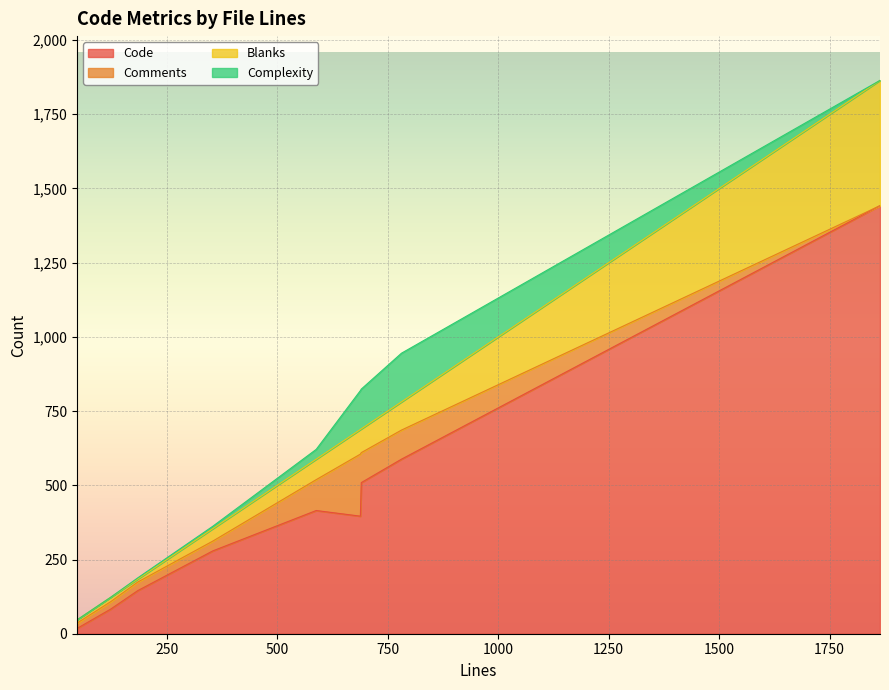

Where is the first local minimum for Blanks?

184